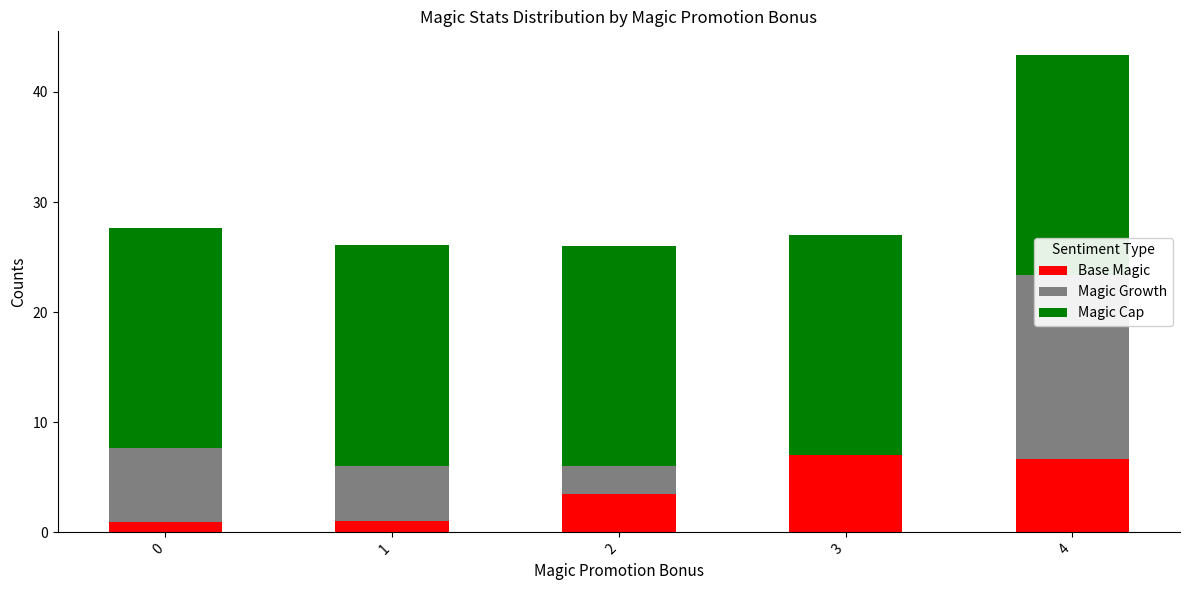

How many bars are there in each group?

3